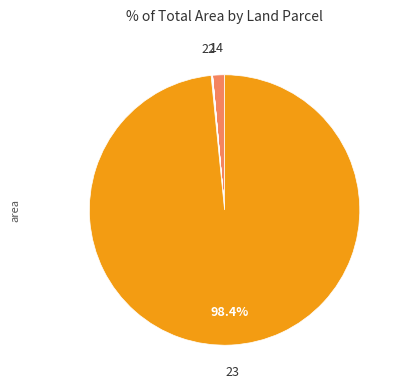

Rank the categories by value from highest to lowest.

23, 14, 22, 18, 19, 15, 21, 20, 17, 16